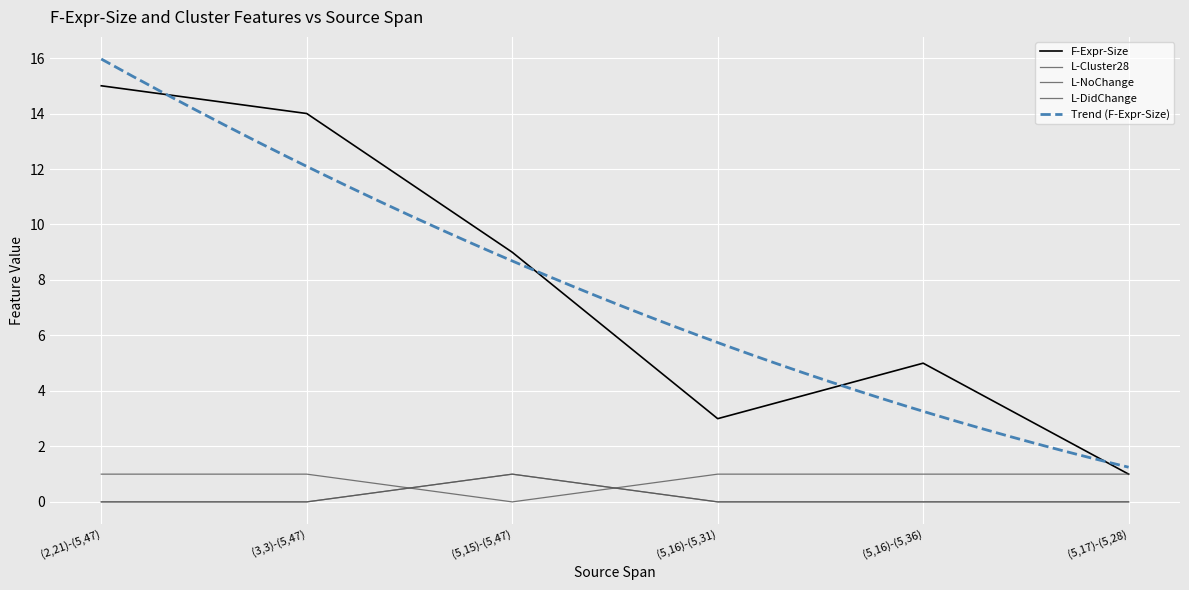

True or false: L-DidChange and F-Expr-Size cross at least once.

False